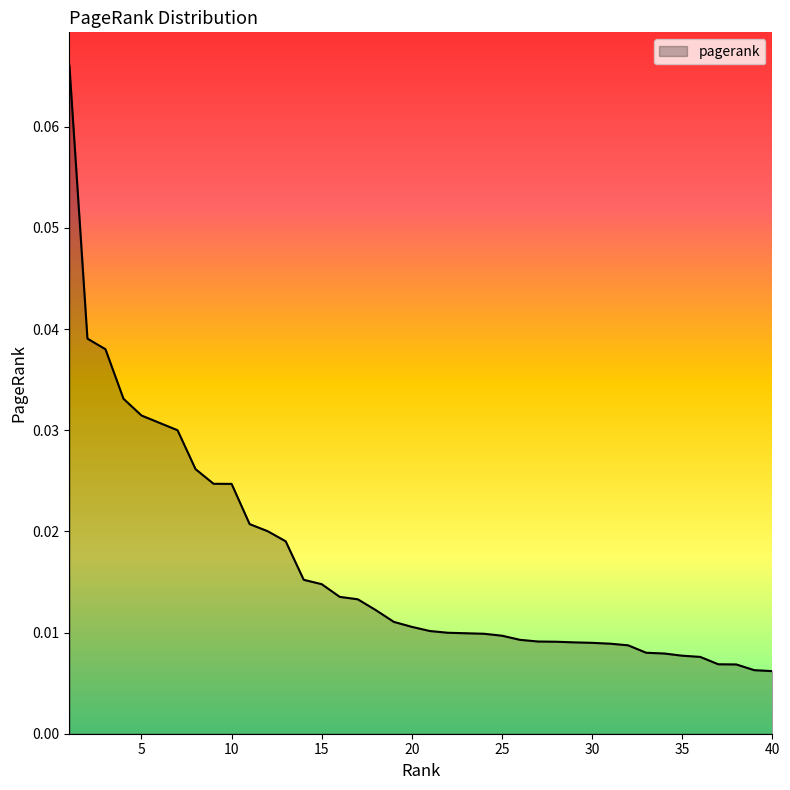

How many lines are shown in the chart?

1